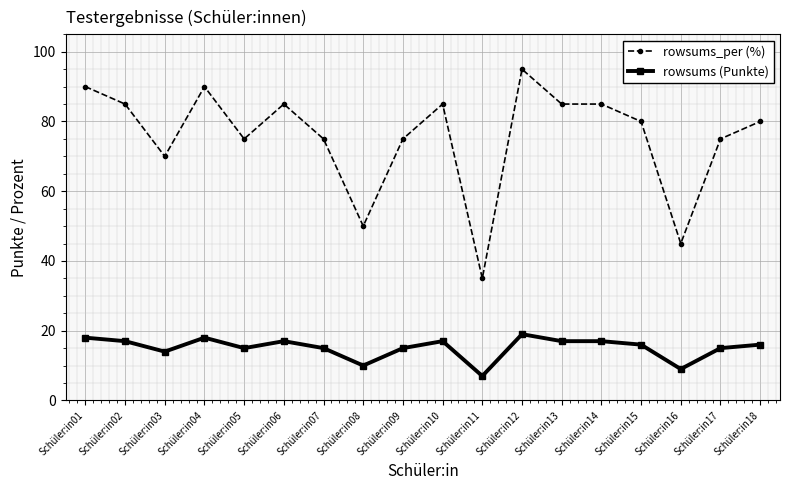

What is the minimum value shown in the chart?

7